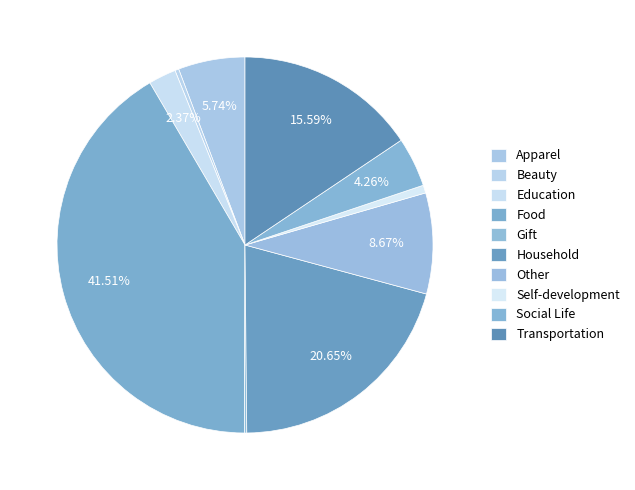

Between Household and Beauty, which is larger?

Household